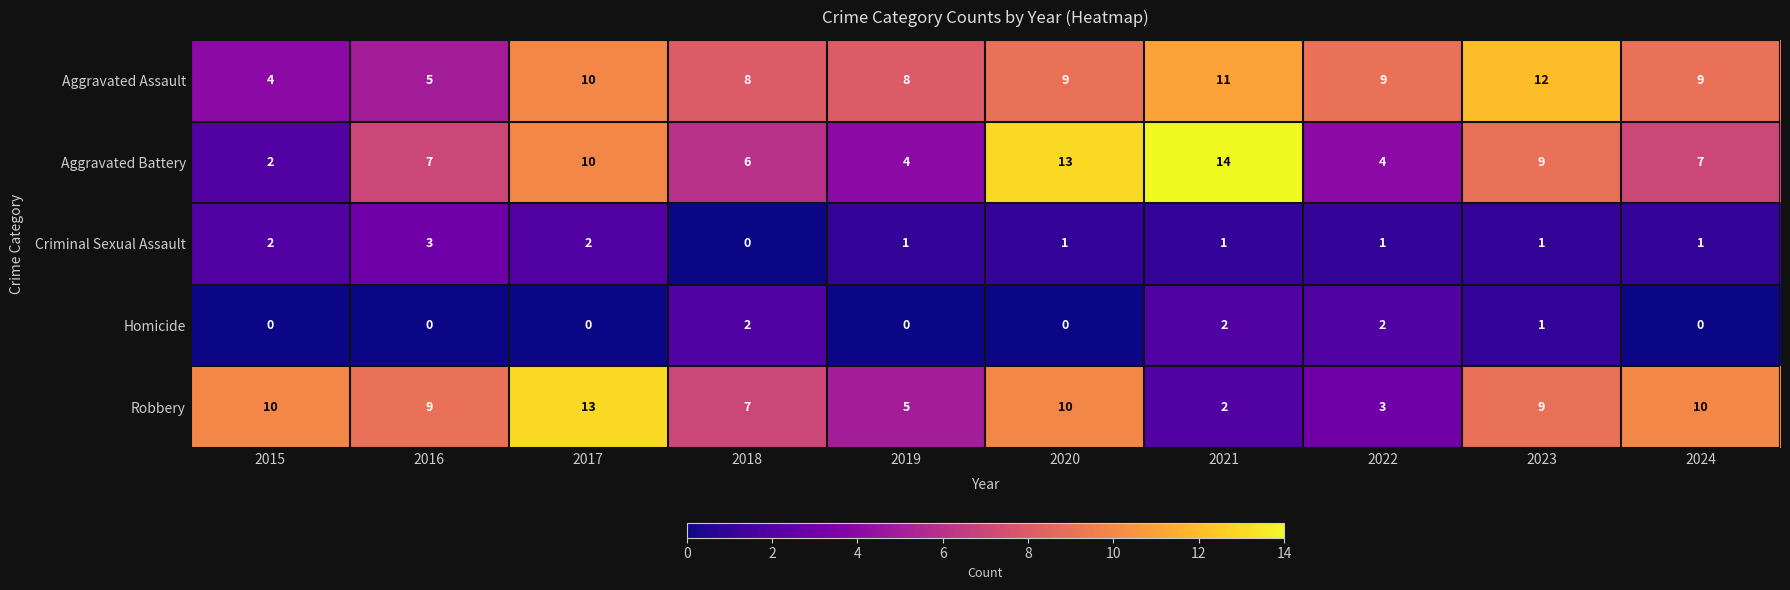

List the series in order of their peak value, lowest first.

Homicide, Criminal Sexual Assault, Aggravated Assault, Robbery, Aggravated Battery